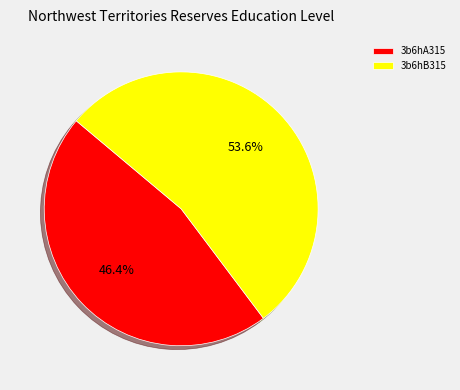

How many slices are in this pie chart?

2